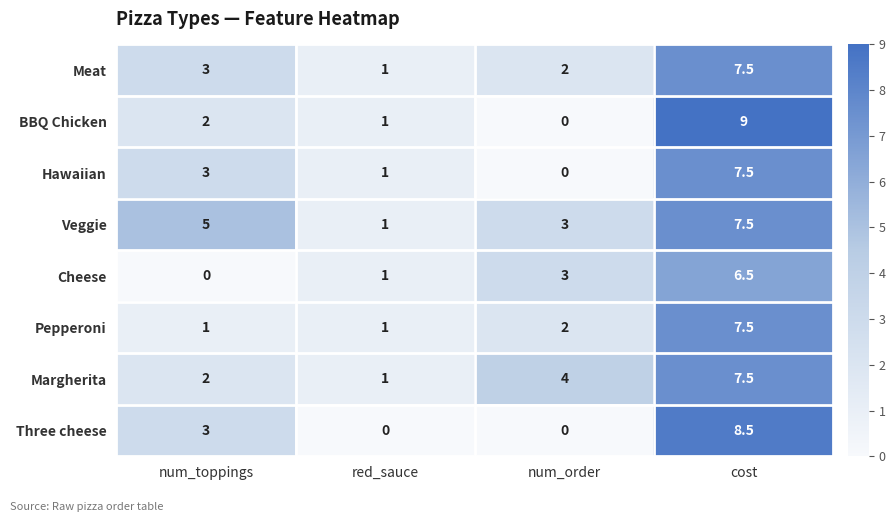

What is the sum of the Cheese values at num_order and red_sauce?

4.0